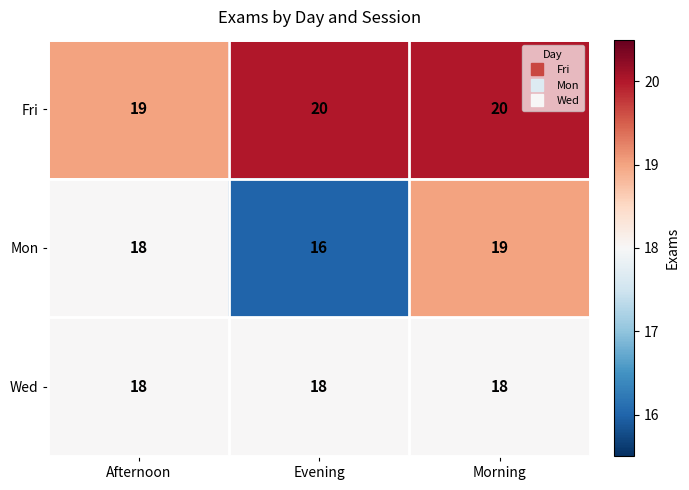

List the series in order of their overall mean, highest first.

Fri, Wed, Mon